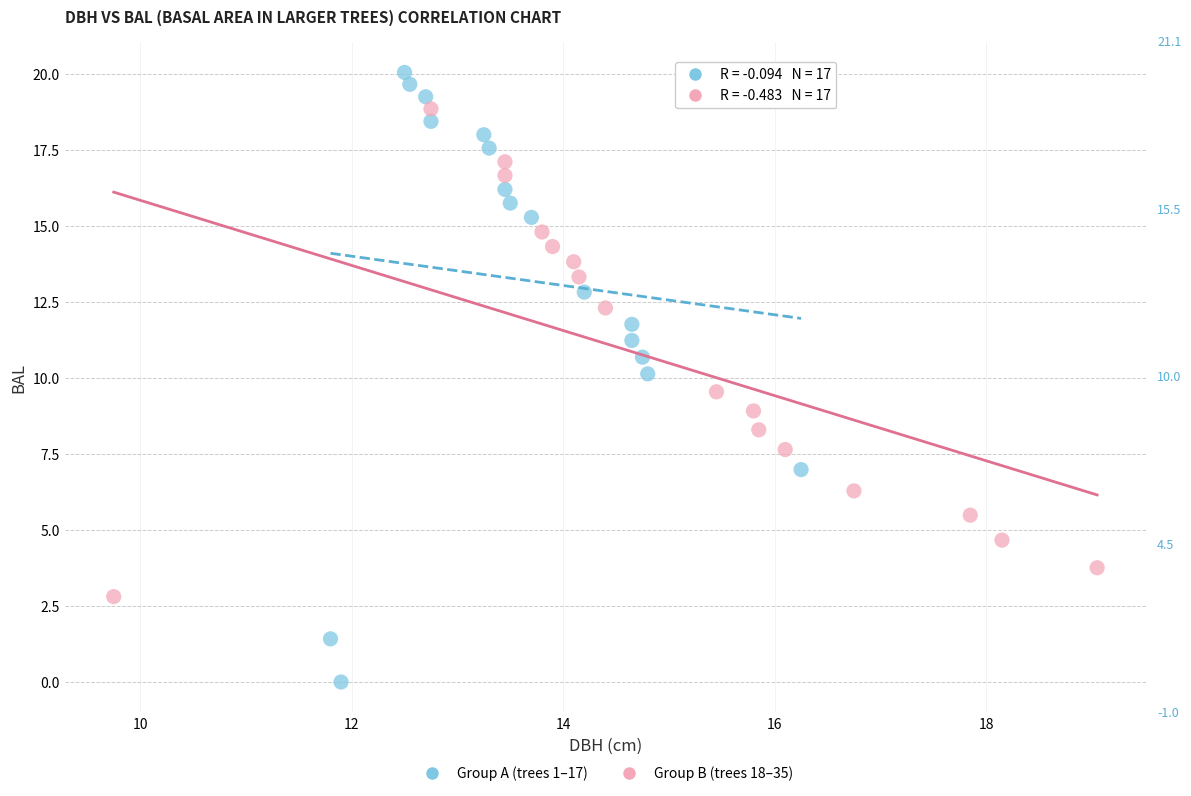

Which series reaches the maximum Y coordinate?

Group A (trees 1–17)